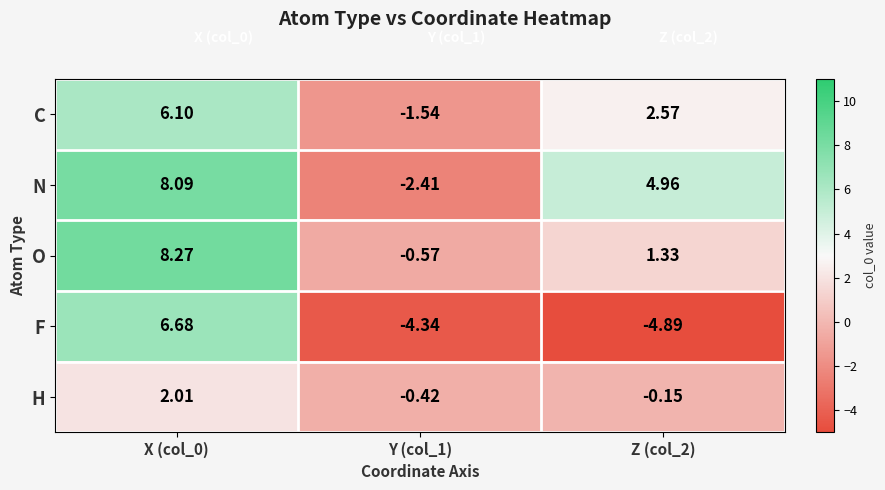

Is the value of N at Z (col_2) greater than the value of O at Z (col_2)?

Yes